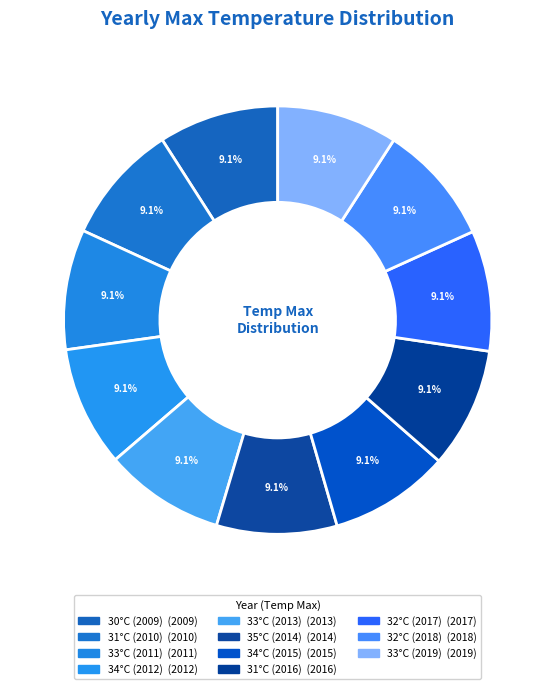

Is 35°C (2014) the majority of the pie?

No